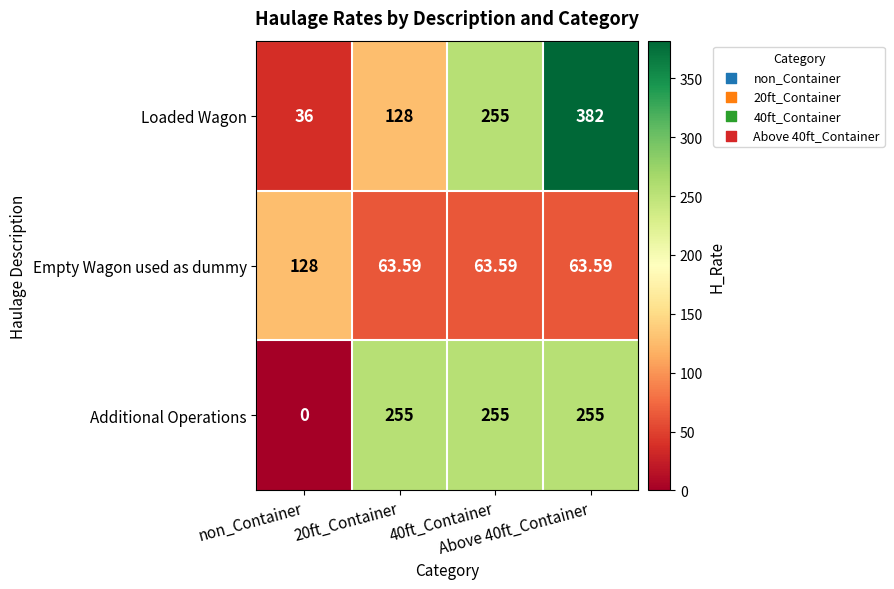

At which category is the sum across all series the highest?

Above 40ft_Container